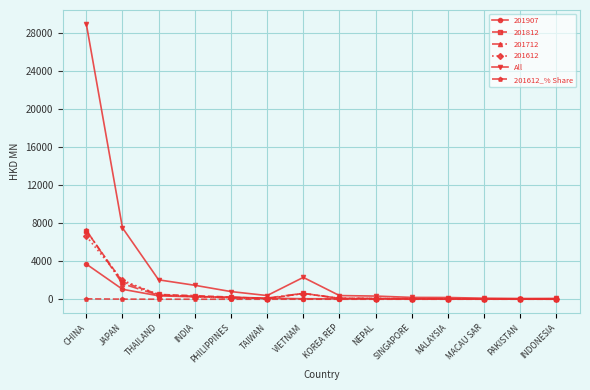

True or false: 201907 has a value of 3697.8 at CHINA.

True